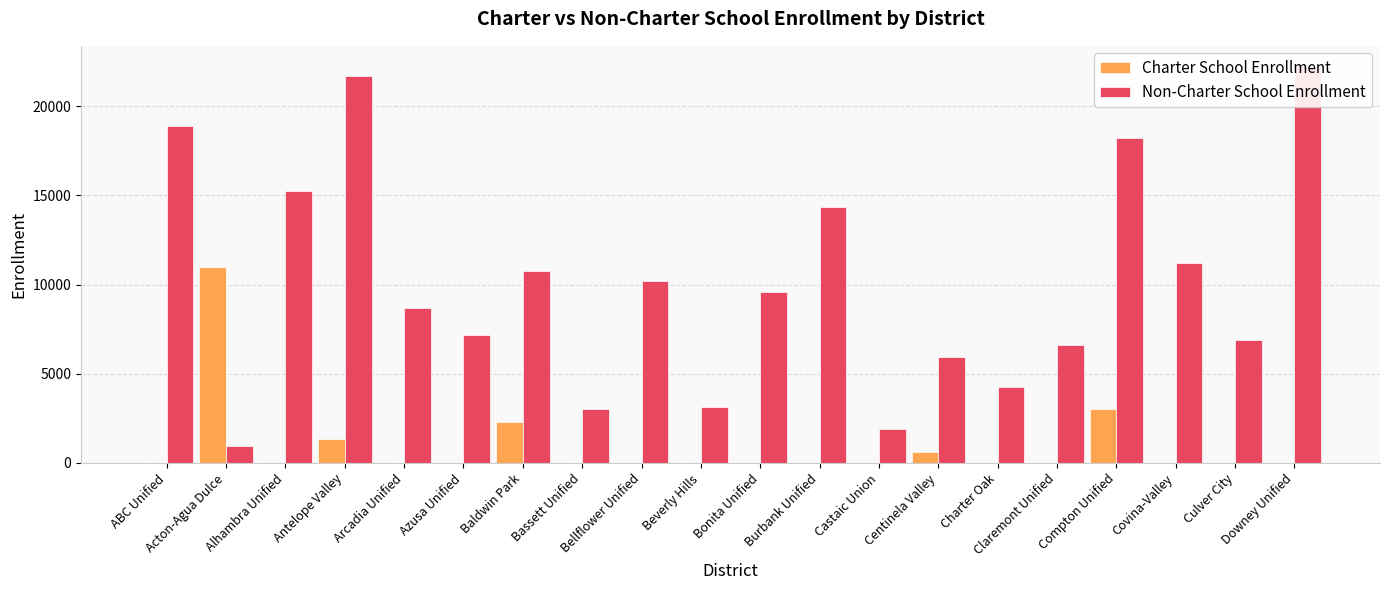

What position from the right is Acton-Agua Dulce?

19